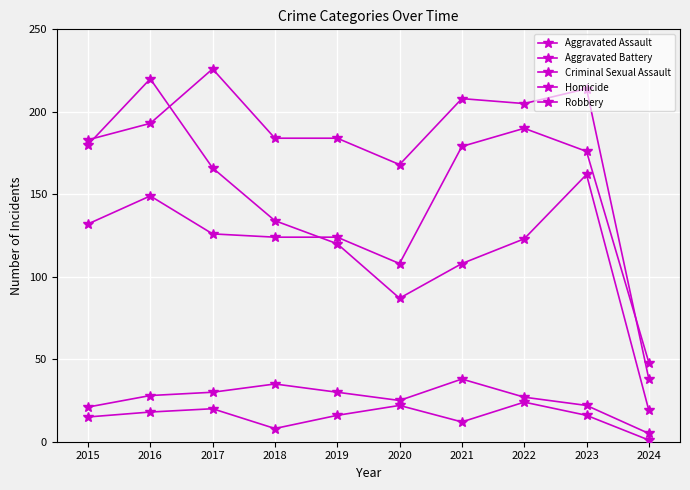

How many categories are shown in the chart?

10